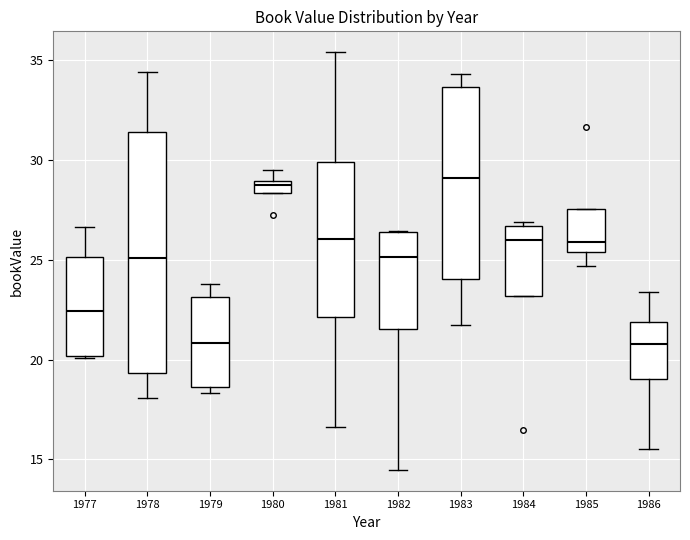

Which box is the tallest, from its lower edge to its upper edge?

1978